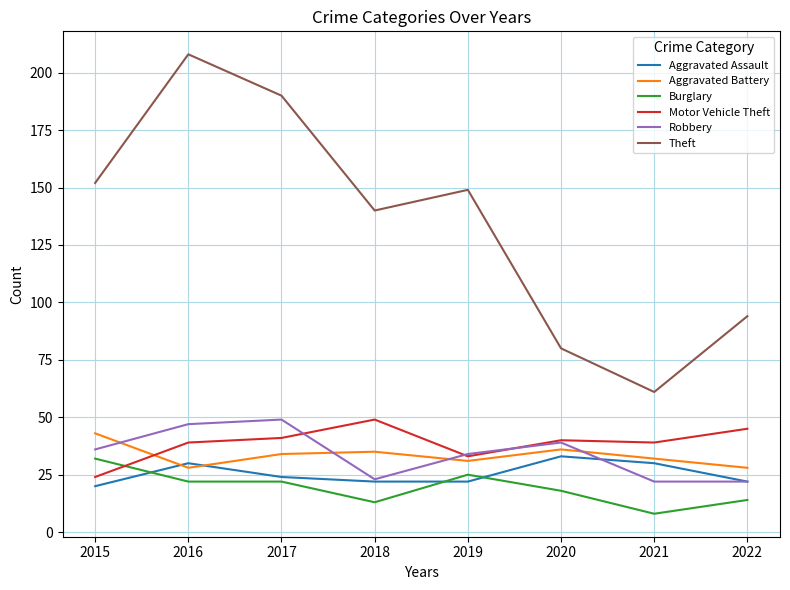

True or false: Burglary has a value of 24 at 2022.

False